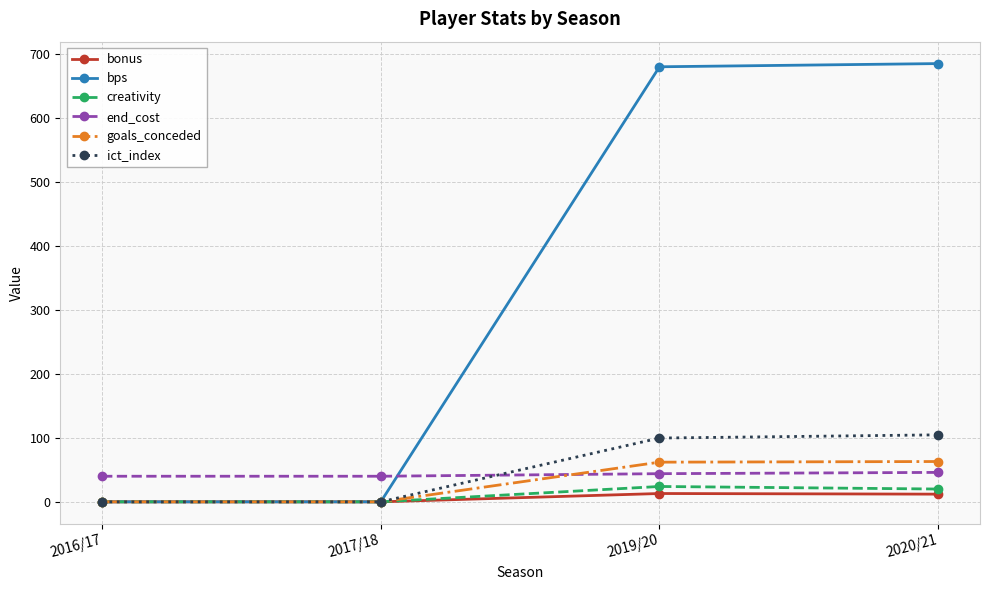

True or false: bonus has more than 2 interior local peaks.

False